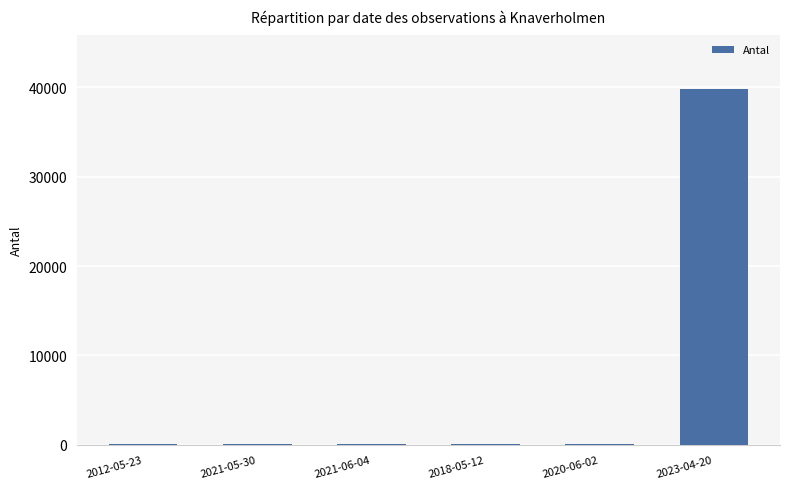

What is the maximum value shown in the chart?

39819